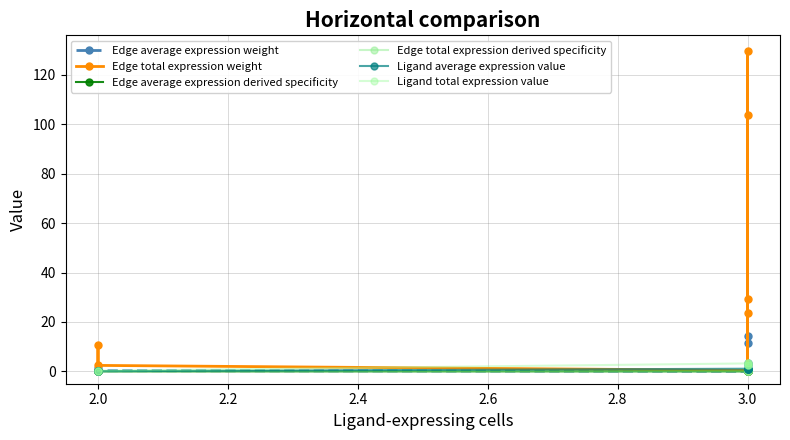

Which series has the largest total across all categories?

Edge total expression weight